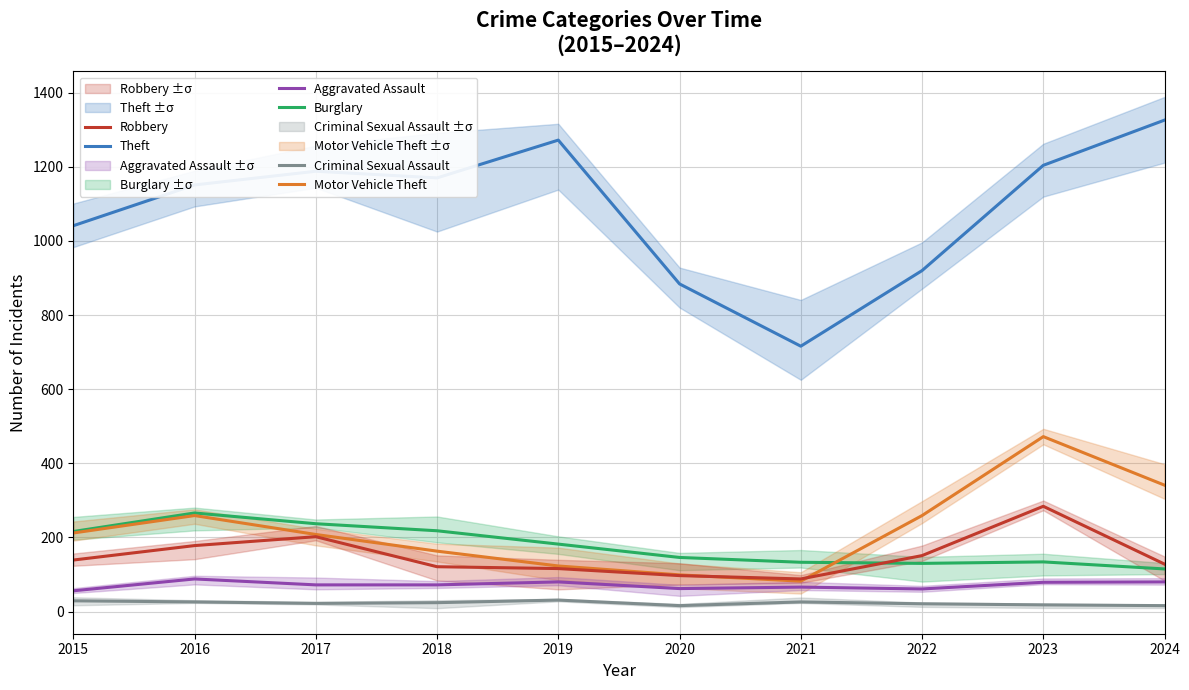

Reading right to left, extract all data points from this chart.

Theft: 1326	1204	920	716	884	1272	1170	1188	1151	1041
Burglary: 115	134	130	133	146	182	218	237	266	216
Motor Vehicle Theft: 341	472	259	82	99	123	163	208	259	212
Robbery: 128	284	151	88	97	116	121	202	178	139
Aggravated Assault: 80	79	61	66	62	80	72	72	88	56
Criminal Sexual Assault: 16	18	21	26	16	31	24	22	26	29